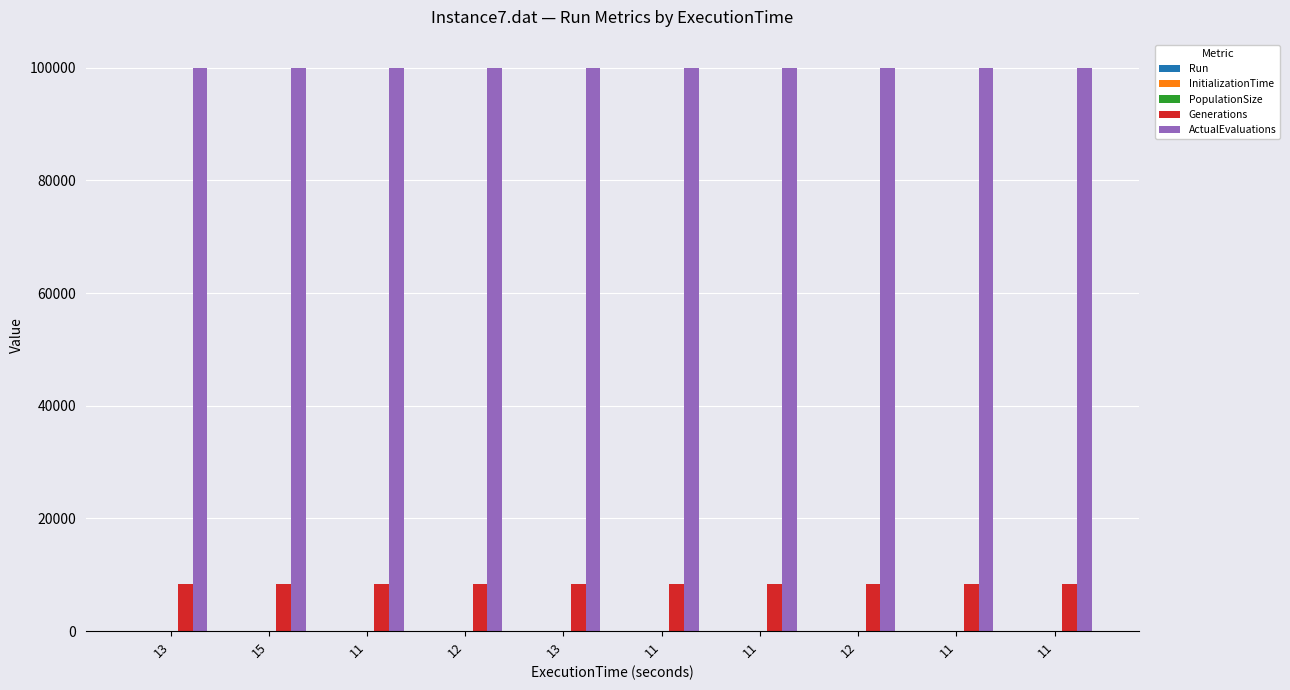

What is the value of the Generations bar at the 2nd from the left?

8333.0